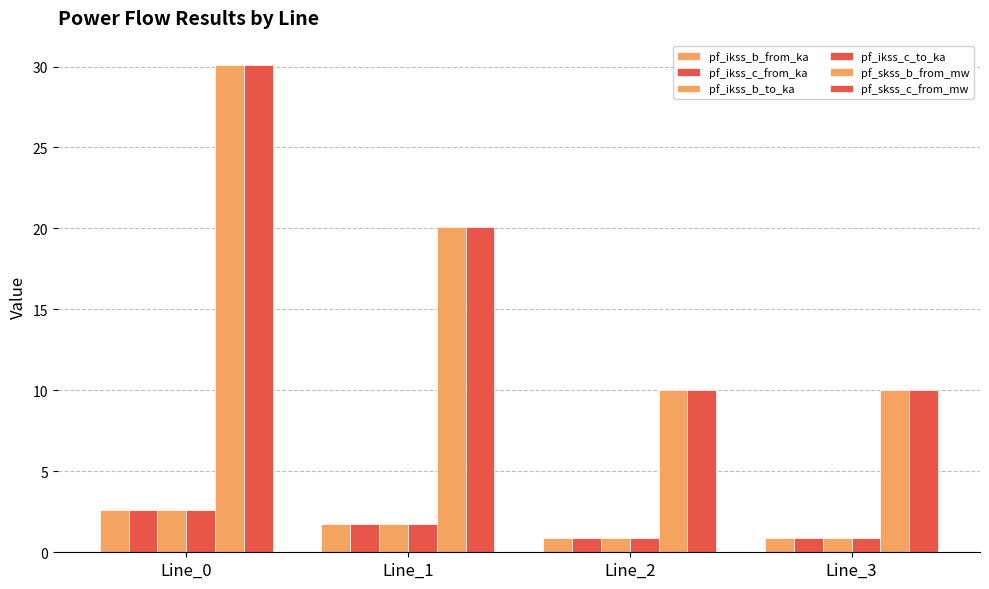

Reading left to right, what are all the values shown in this chart?

pf_ikss_b_from_ka: Line_0=2.6	Line_1=1.7	Line_2=0.9	Line_3=0.9
pf_ikss_c_from_ka: Line_0=2.6	Line_1=1.7	Line_2=0.9	Line_3=0.9
pf_ikss_b_to_ka: Line_0=2.6	Line_1=1.7	Line_2=0.9	Line_3=0.9
pf_ikss_c_to_ka: Line_0=2.6	Line_1=1.7	Line_2=0.9	Line_3=0.9
pf_skss_b_from_mw: Line_0=30.1	Line_1=20.1	Line_2=10.0	Line_3=10.0
pf_skss_c_from_mw: Line_0=30.1	Line_1=20.1	Line_2=10.0	Line_3=10.0